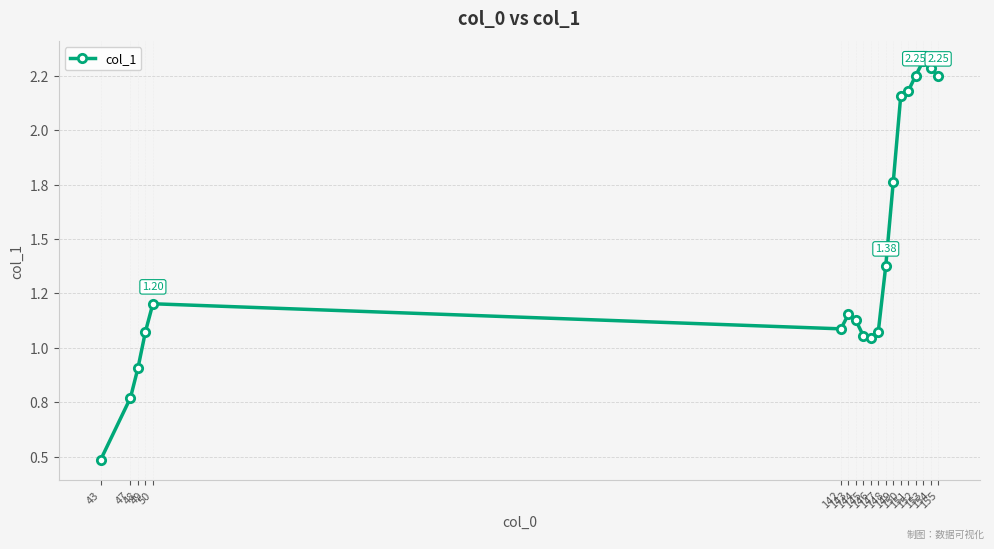

What is the difference between the maximum and minimum values?

1.8